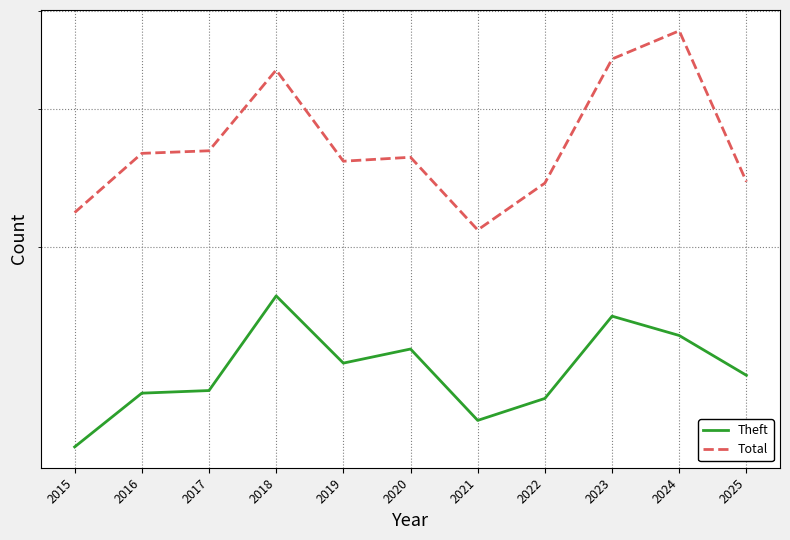

True or false: Theft and Total cross at least once.

False